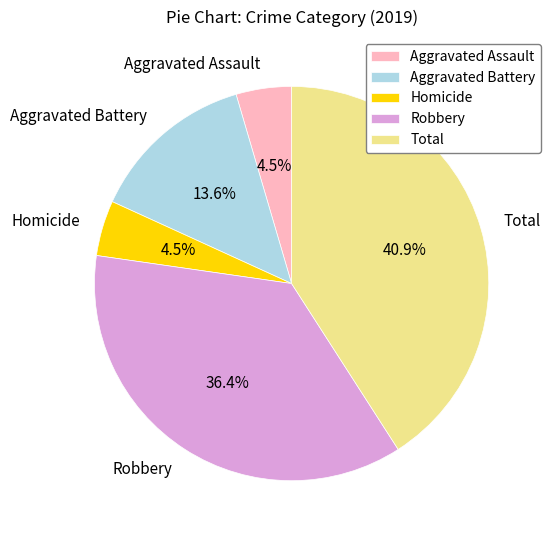

To the nearest percent, what percentage of the pie is Robbery?

36%